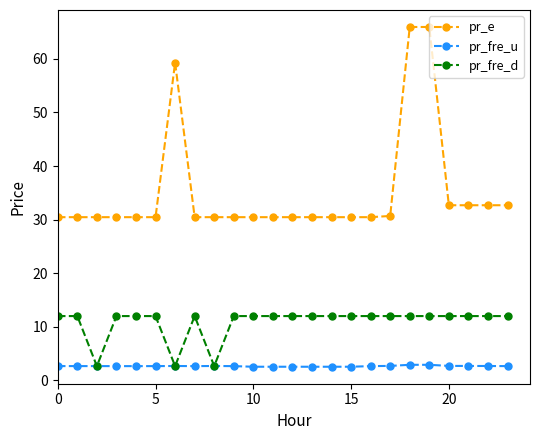

True or false: pr_fre_u and pr_e cross at least once.

False